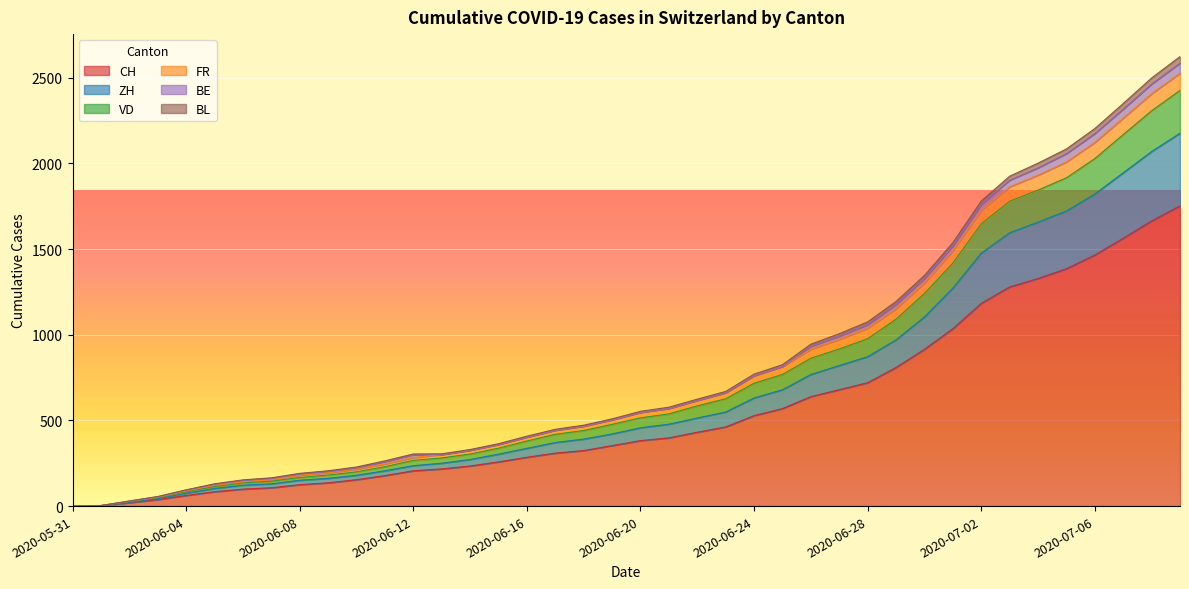

What are all the series names shown in the legend?

CH, ZH, VD, FR, BE, BL